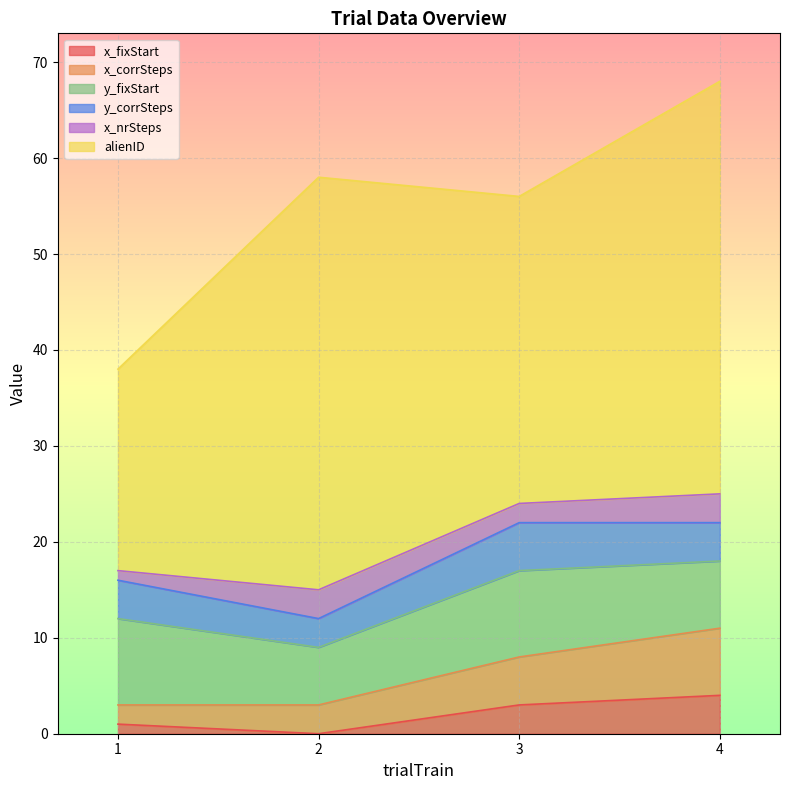

Which series has the largest total across all categories?

alienID